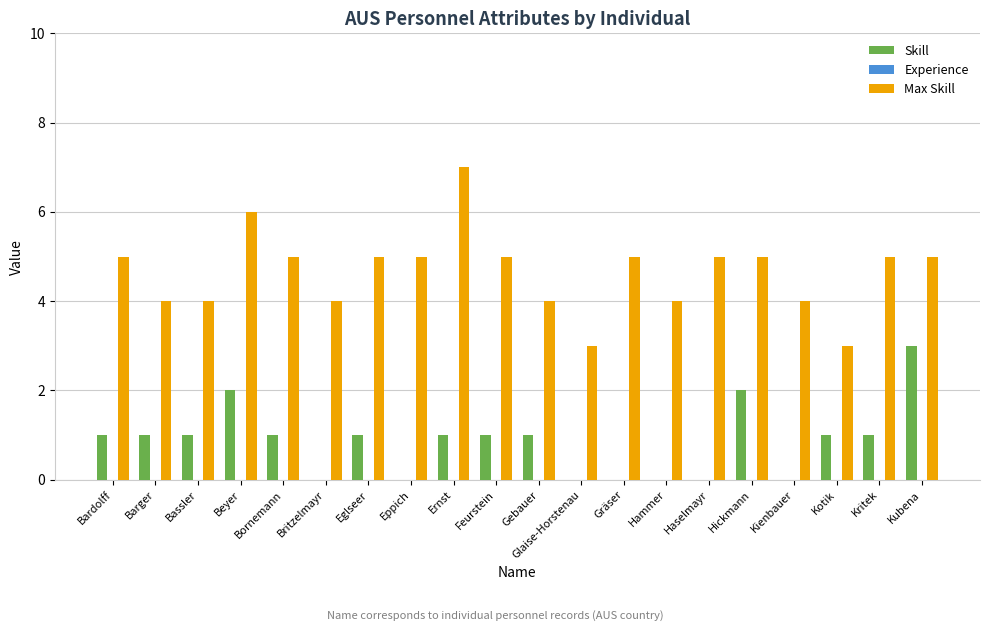

What is the spread (max minus min) of values at Britzelmayr?

4